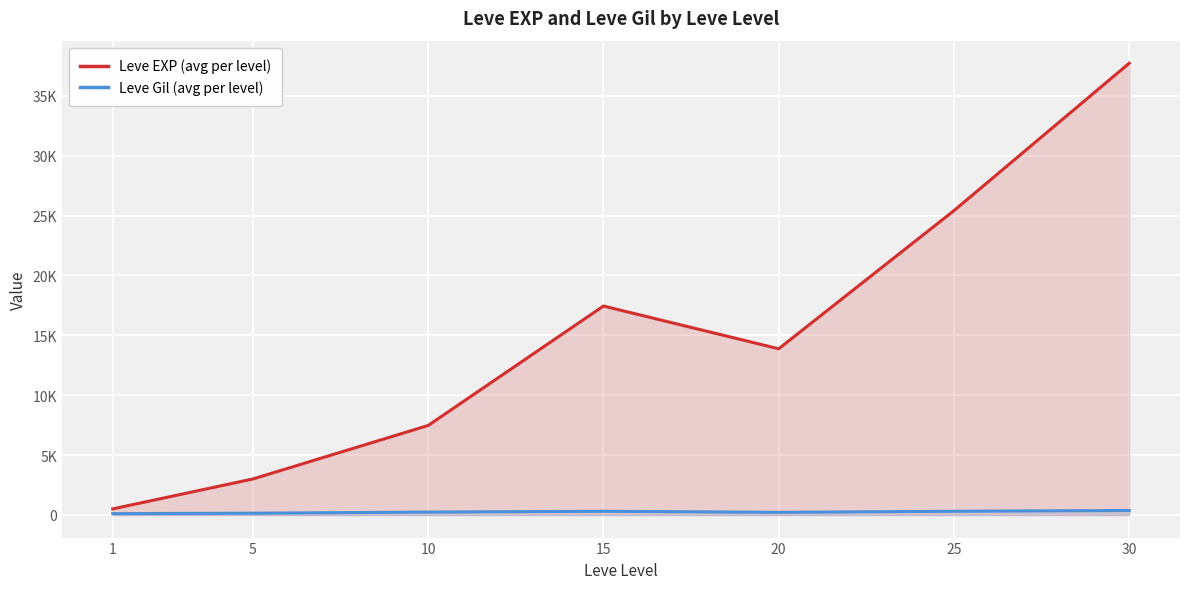

Which series has the largest total across all categories?

Leve EXP (avg per level)